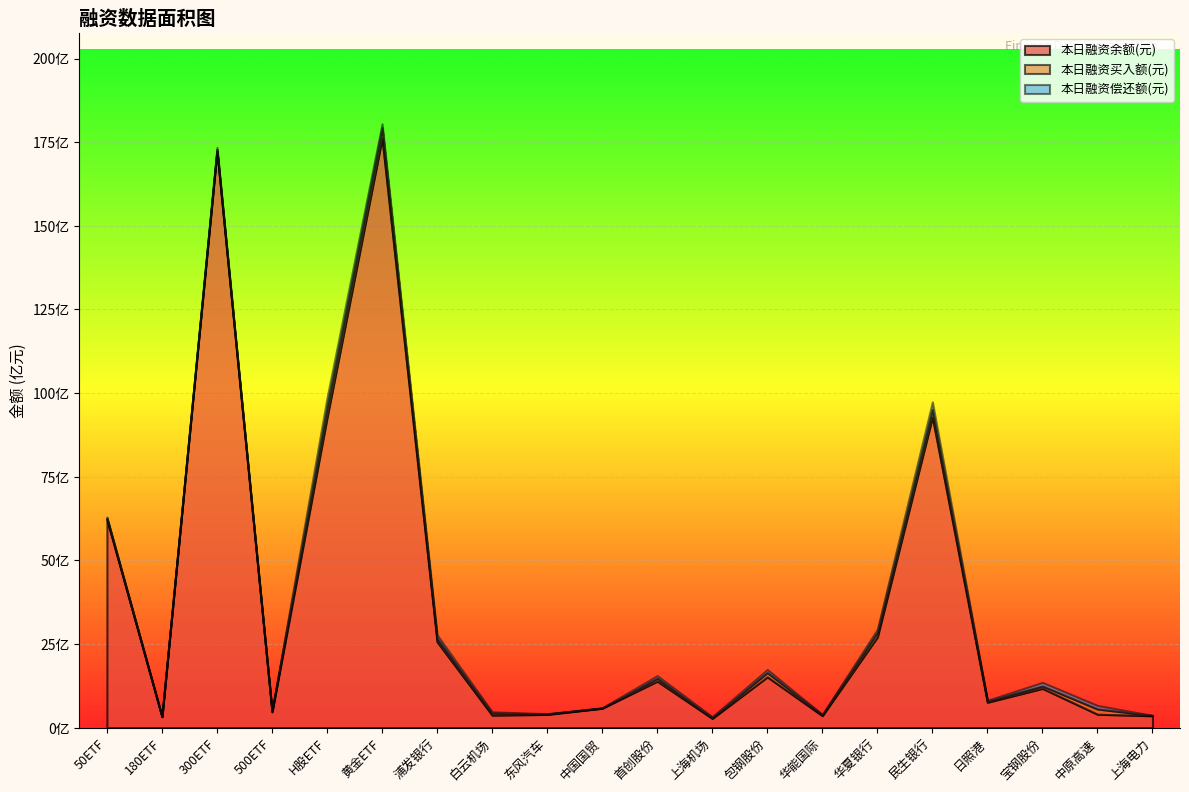

Where do 本日融资偿还额(元) and 本日融资买入额(元) first cross each other?

180ETF and 300ETF